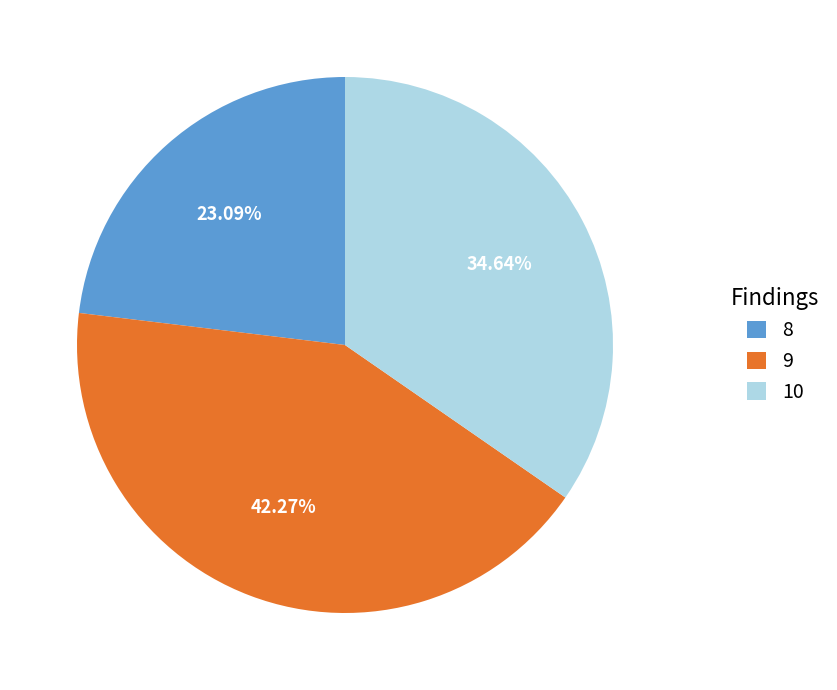

Does 8 represent more than half of the total?

No